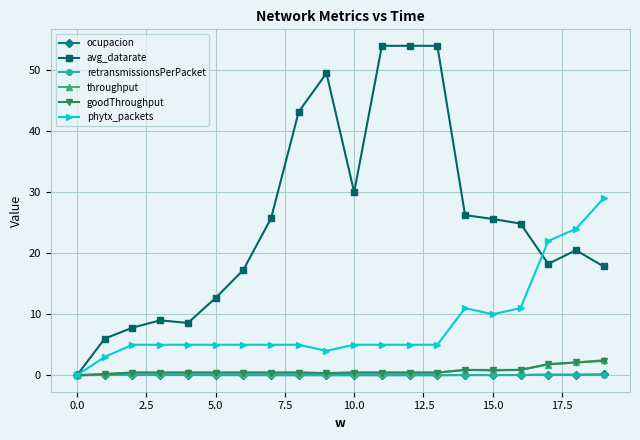

What is the value of the phytx_packets point at the 19th from the left?

24.0